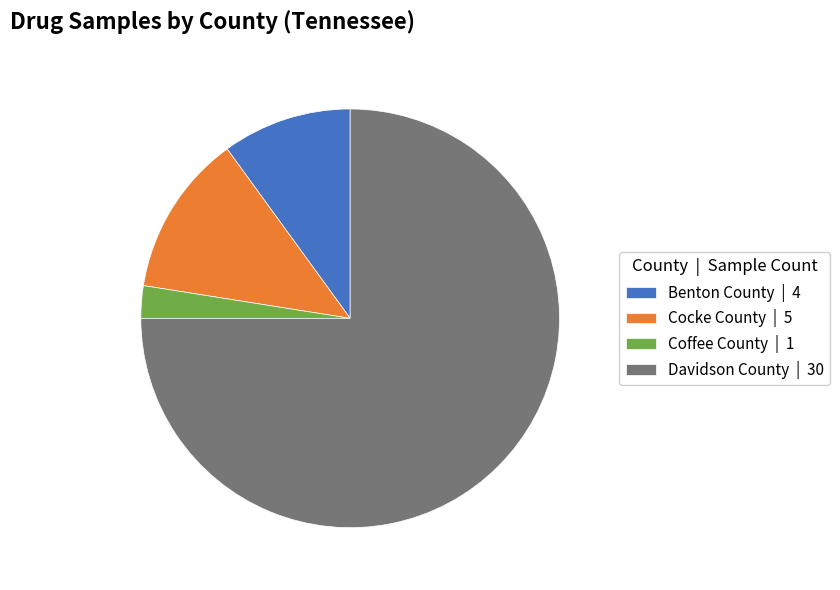

Do Davidson County | 30 and Coffee County | 1 together represent more than half of the pie?

Yes